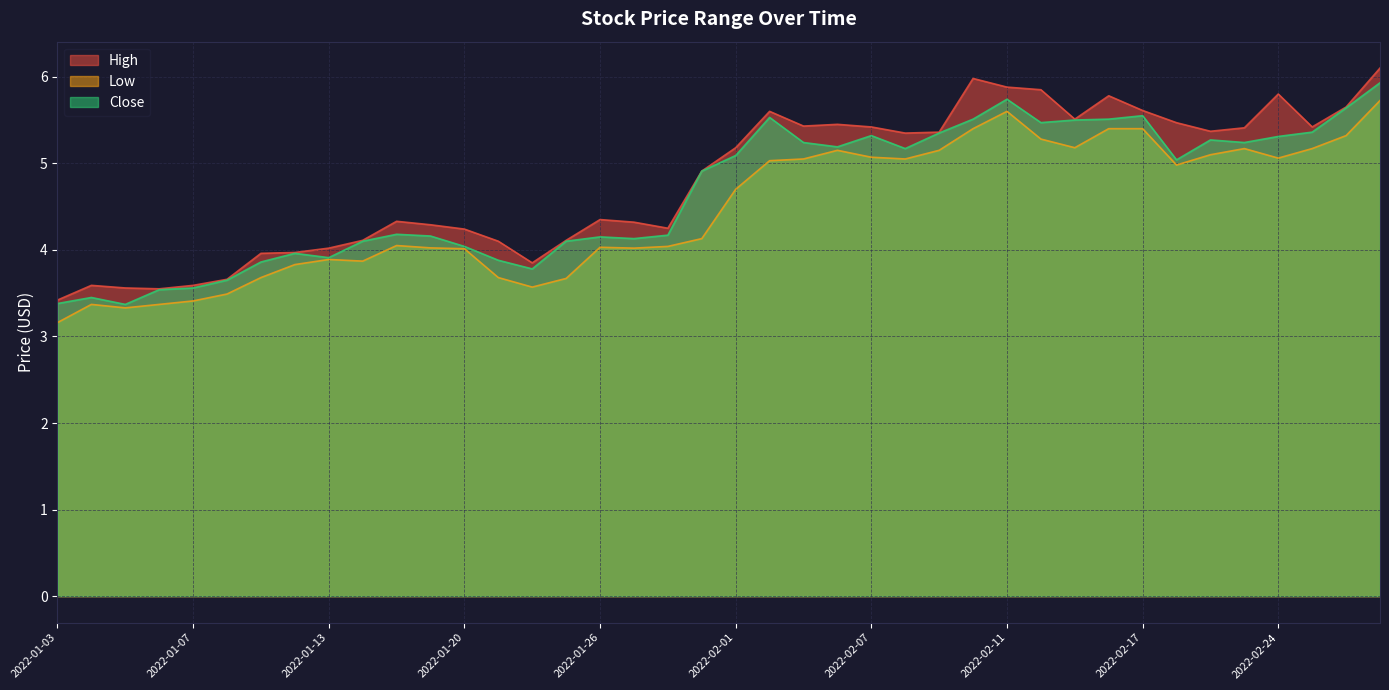

What is the label of the 36th point from the left?

2022-02-23